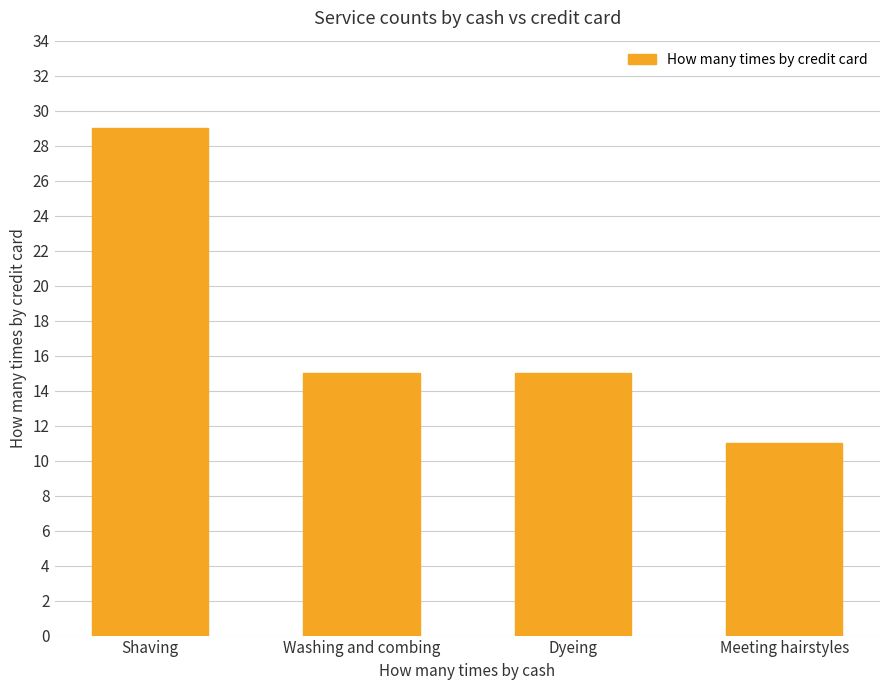

What is the value of the 4th bar from the left?

11